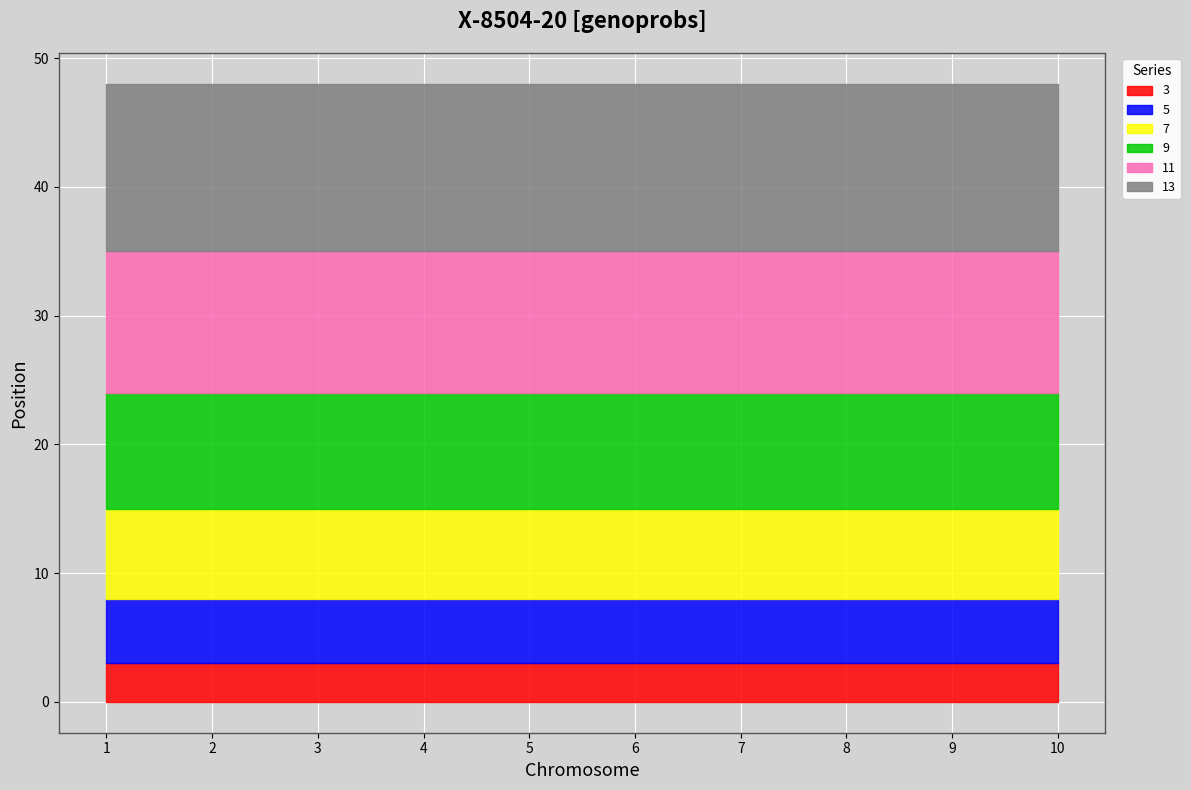

Which series has the largest total across all categories?

13